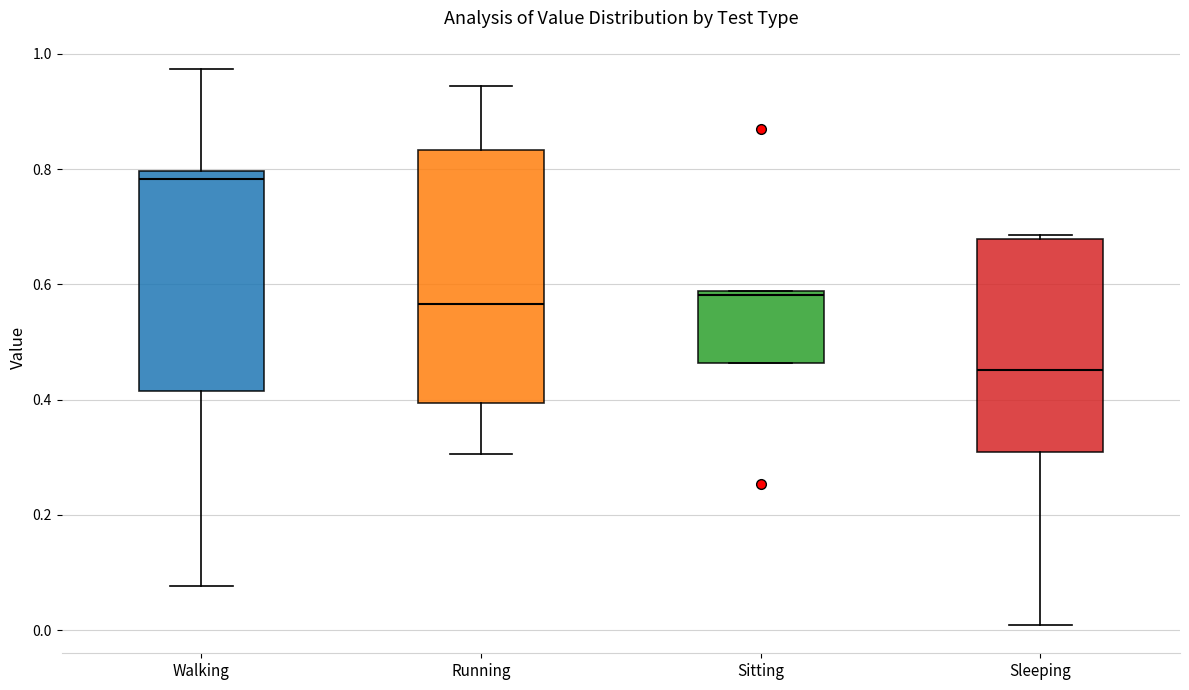

Reading left to right, transcribe this box plot: for each box, give where its median line is, the range the box spans, and where its two whiskers end, as read against the y-axis. The values are not printed on the chart, so give them approximately, as read against the axis.

Walking: median 0.78, box 0.42 to 0.80, whiskers 0.08 to 0.98
Running: median 0.56, box 0.40 to 0.84, whiskers 0.30 to 0.94
Sitting: median 0.58, box 0.46 to 0.58, whiskers 0.46 to 0.58
Sleeping: median 0.46, box 0.30 to 0.68, whiskers 0.00 to 0.68 (just above the box's upper edge)